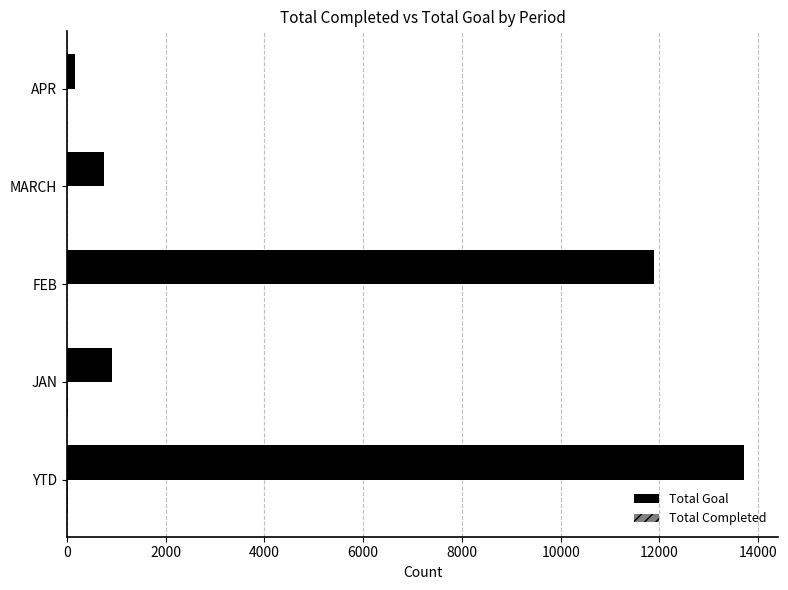

Read the Total Goal value at FEB.

11888